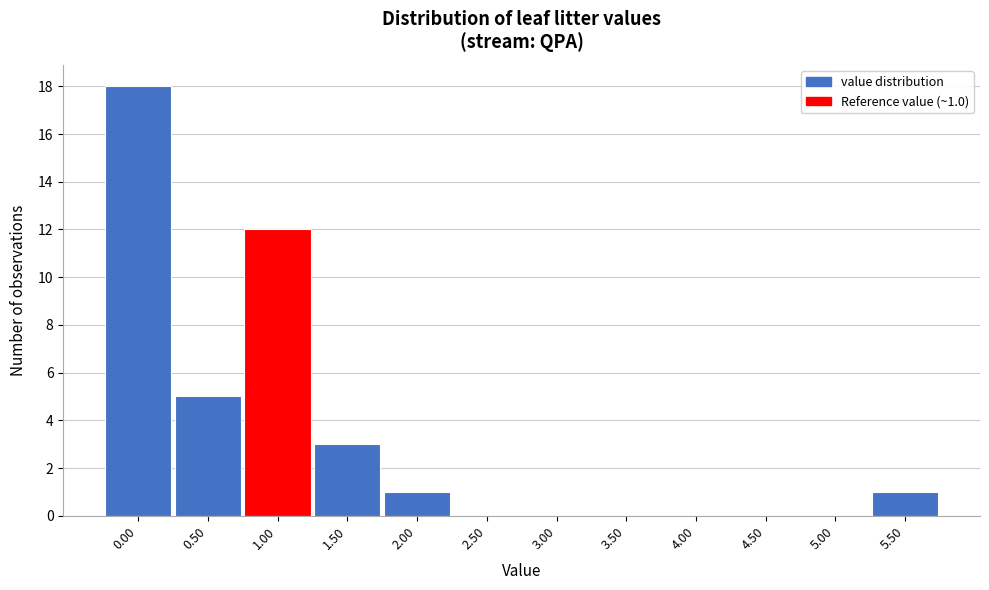

Reading right to left, extract all data points from this chart.

5.50=1	5.00=0	4.50=0	4.00=0	3.50=0	3.00=0	2.50=0	2.00=1	1.50=3	1.00=12	0.50=5	0.00=18